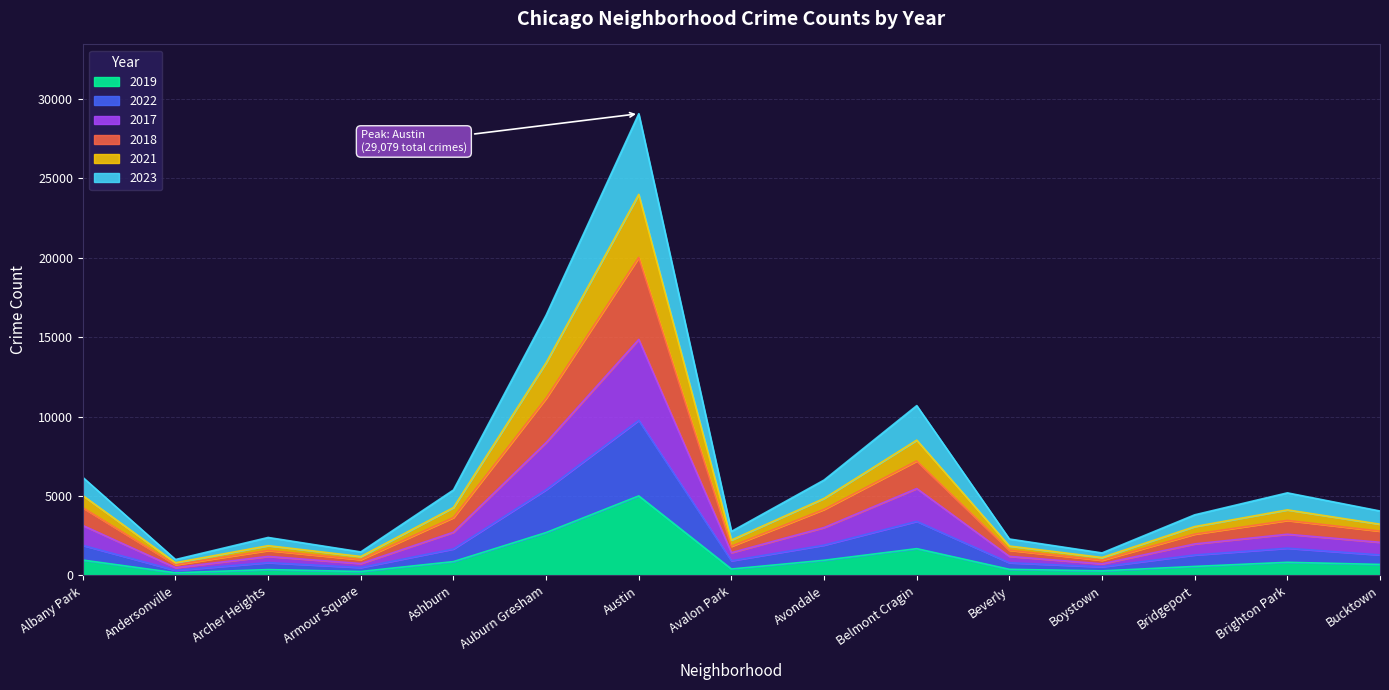

Between Belmont Cragin and Ashburn, which is larger?

Belmont Cragin